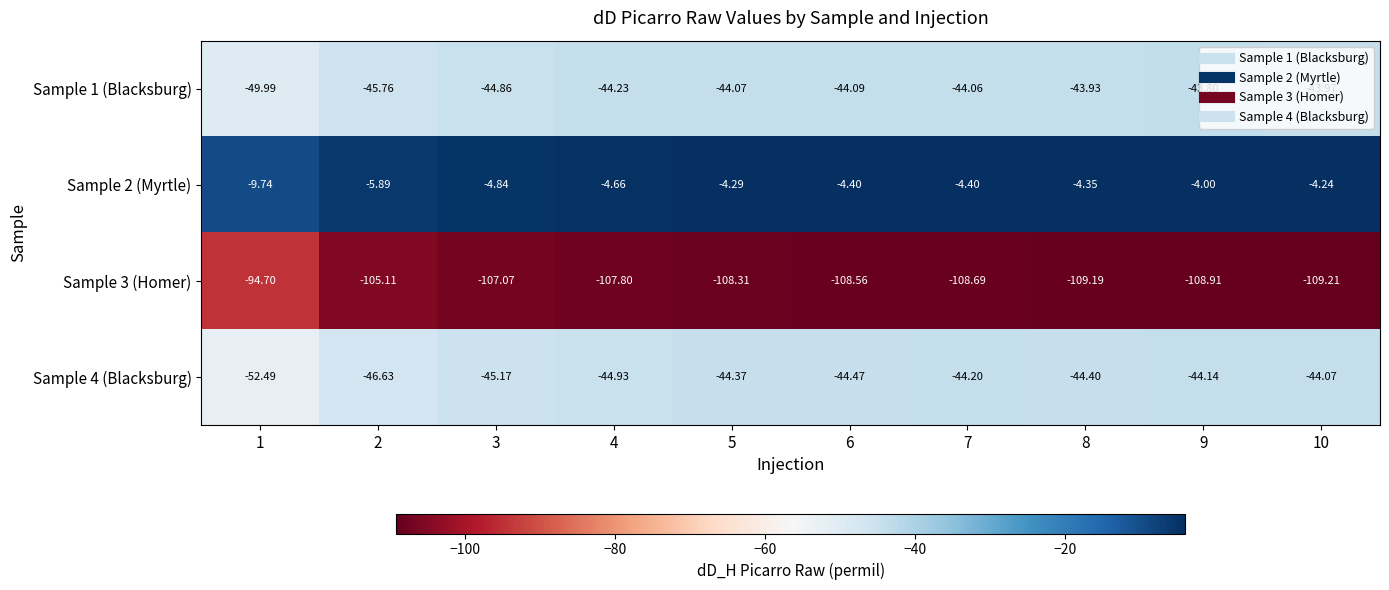

Is the value of Sample 1 (Blacksburg) at 10 greater than the value of Sample 3 (Homer) at 2?

Yes